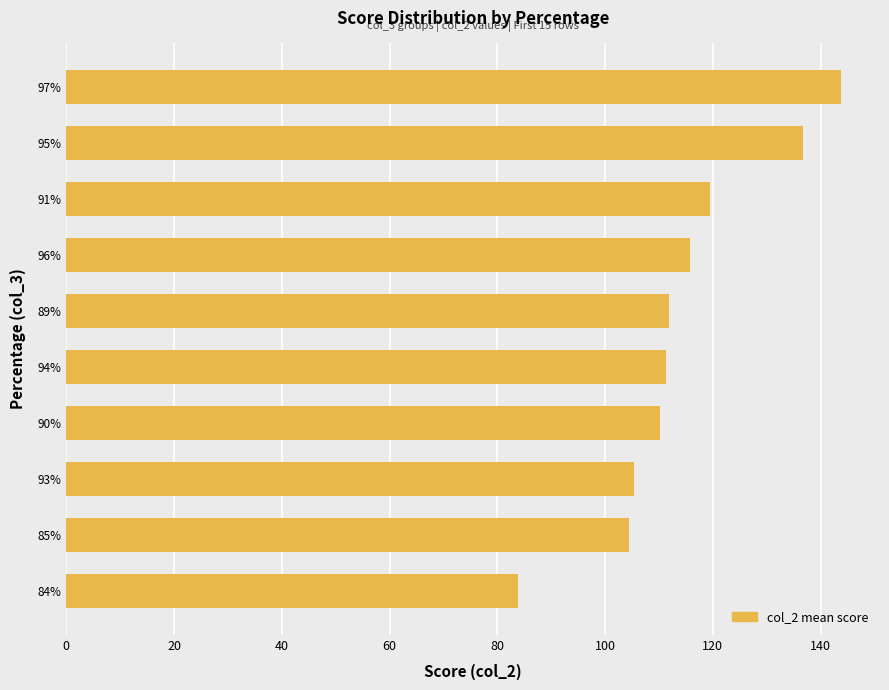

What is the approximate value at 89%?

111.8